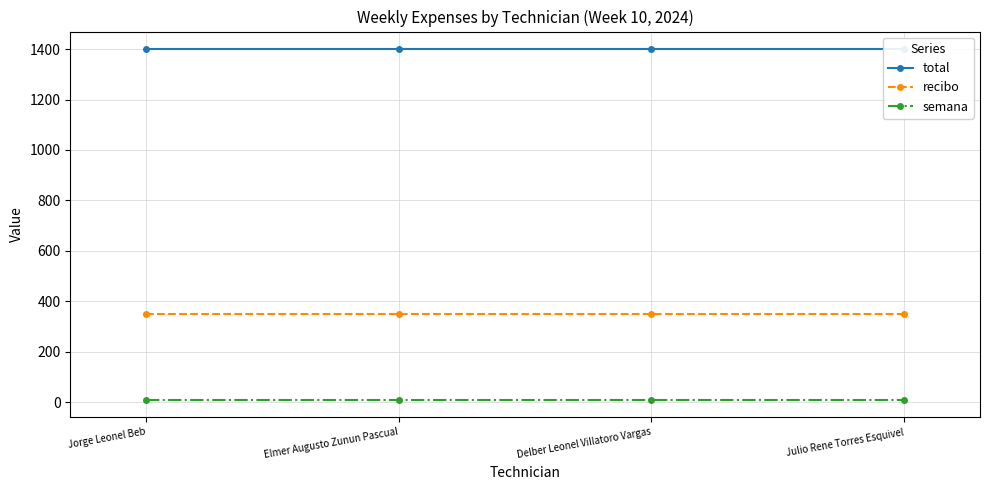

How many distinct data groups are displayed?

3